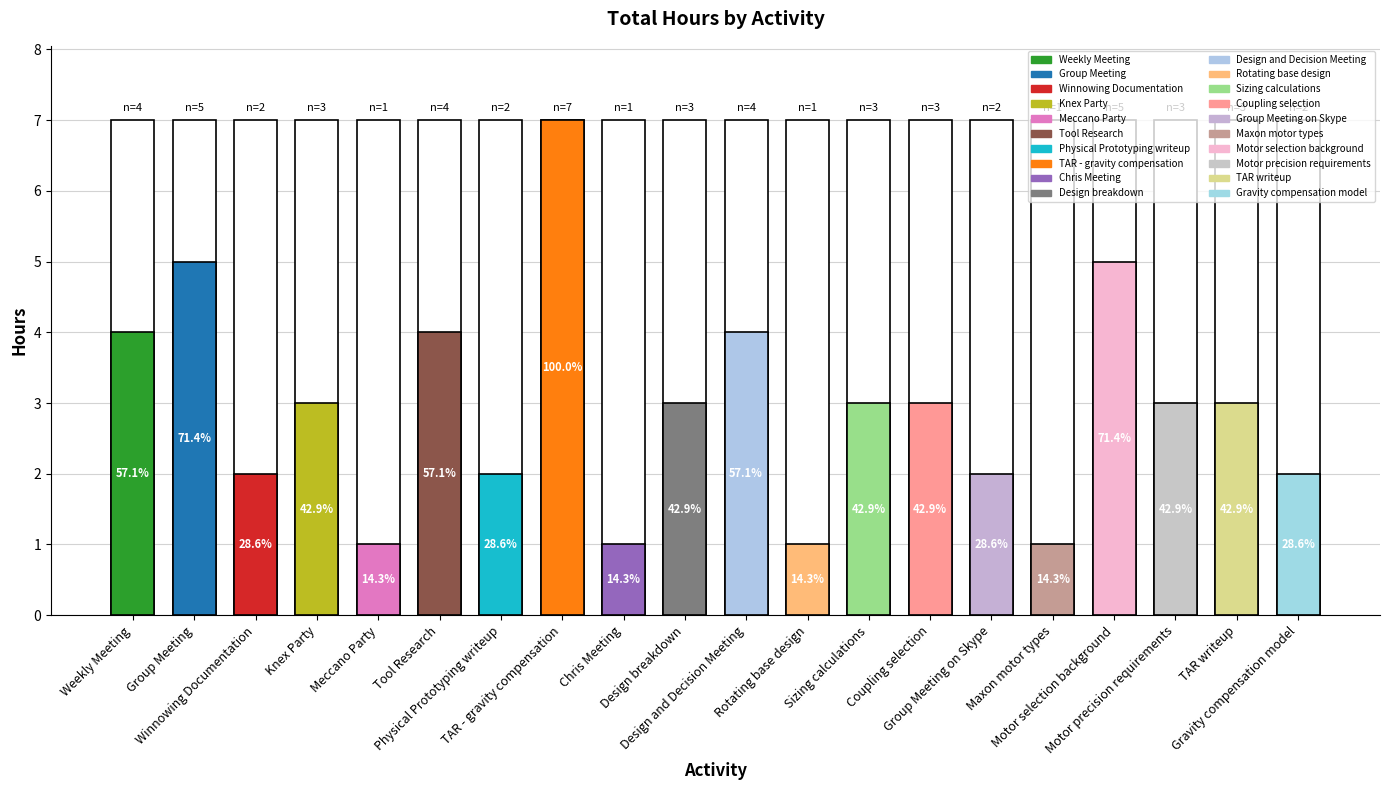

Rank the categories by value from lowest to highest.

Meccano Party, Chris Meeting, Rotating base design, Maxon motor types, Winnowing Documentation, Physical Prototyping writeup, Group Meeting on Skype, Gravity compensation model, Knex Party, Design breakdown, Sizing calculations, Coupling selection, Motor precision requirements, TAR writeup, Weekly Meeting, Tool Research, Design and Decision Meeting, Group Meeting, Motor selection background, TAR - gravity compensation